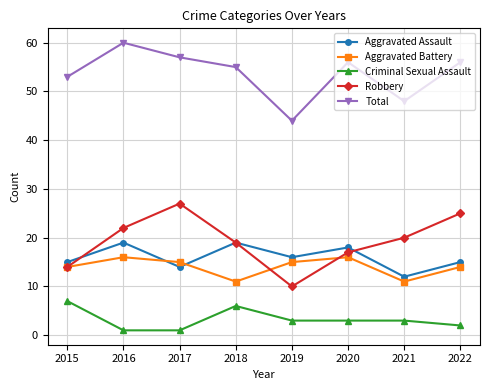

The Aggravated Assault series shows 18 at 2020. True or false?

True